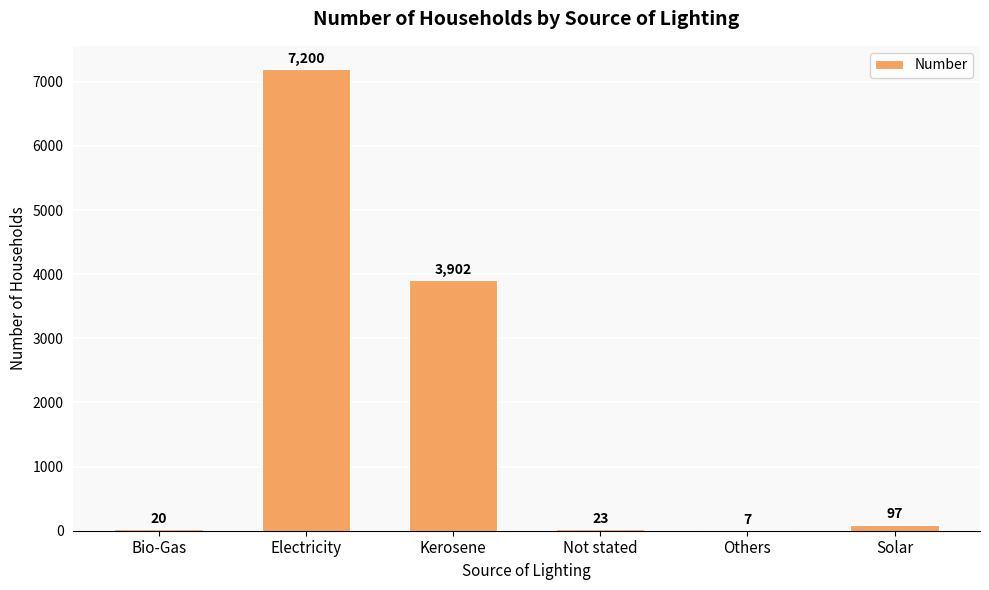

Where does the data first go above 97?

Electricity